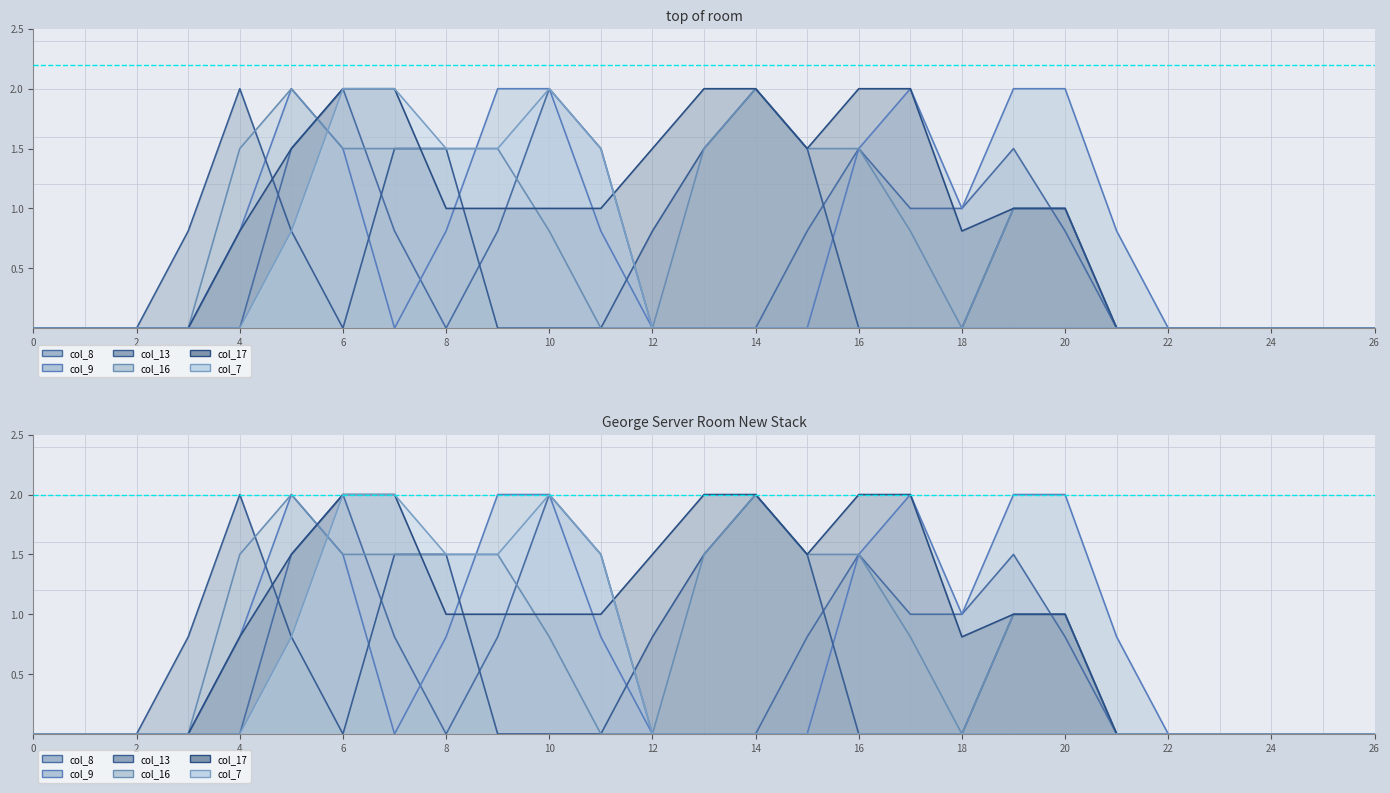

What is the difference between the col_16 values at 20 and 10?

0.2